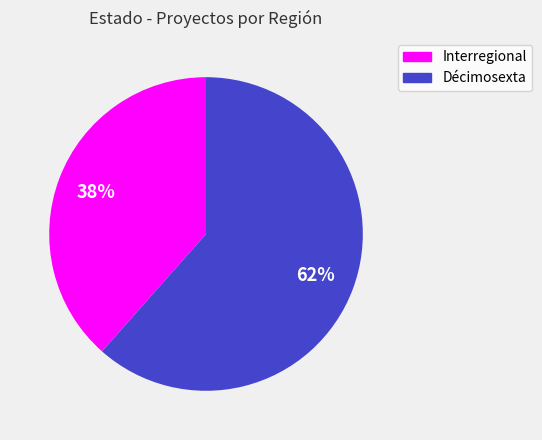

Which slice is the smallest?

Interregional